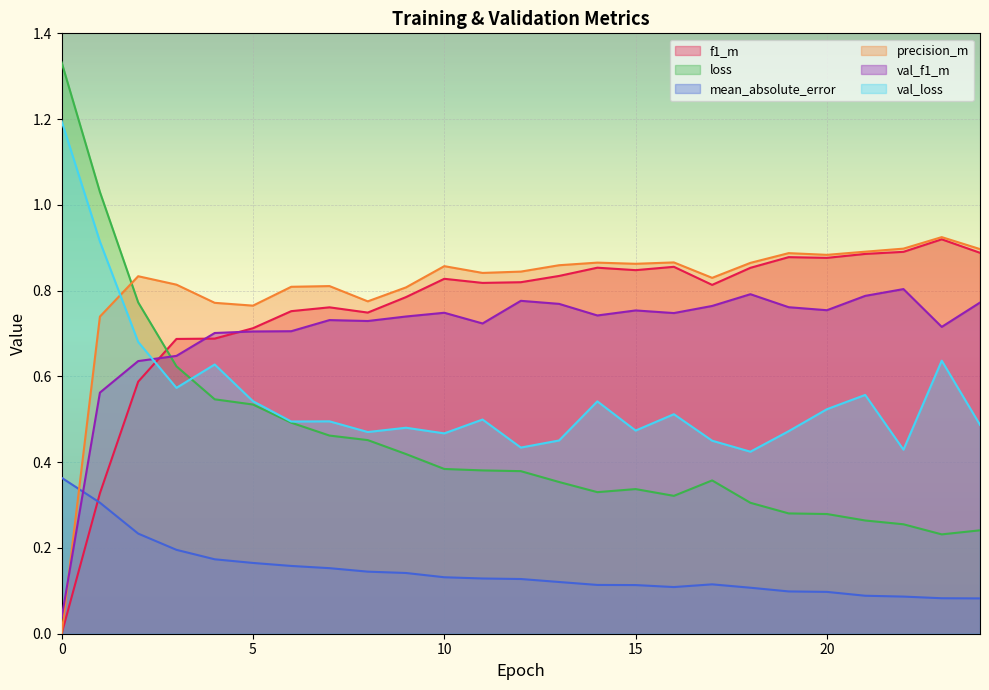

What is the difference between the second highest and second lowest values in the val_f1_m series?

0.2